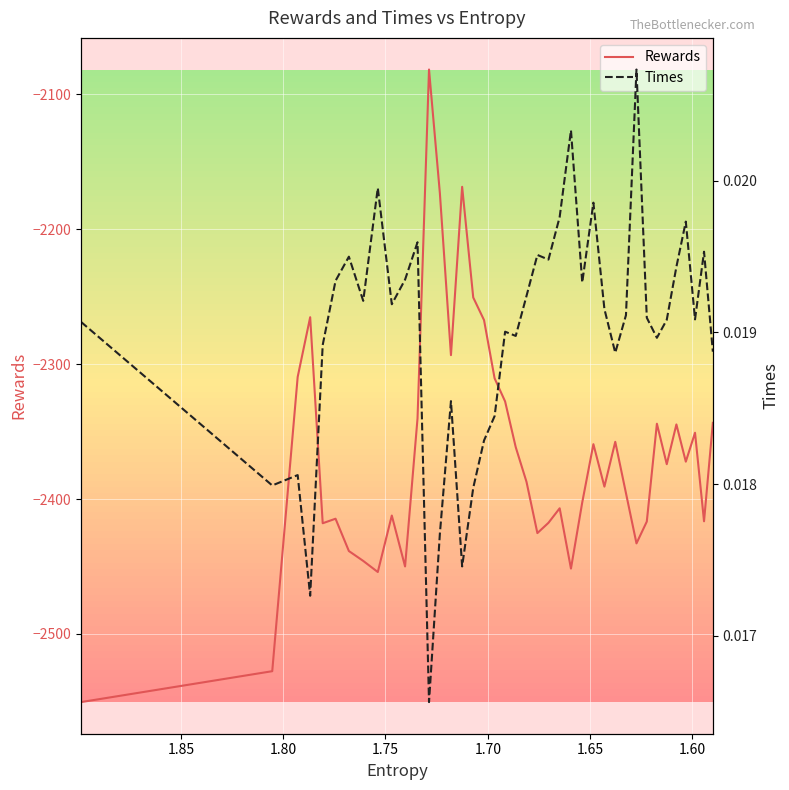

How many lines are shown in the chart?

2